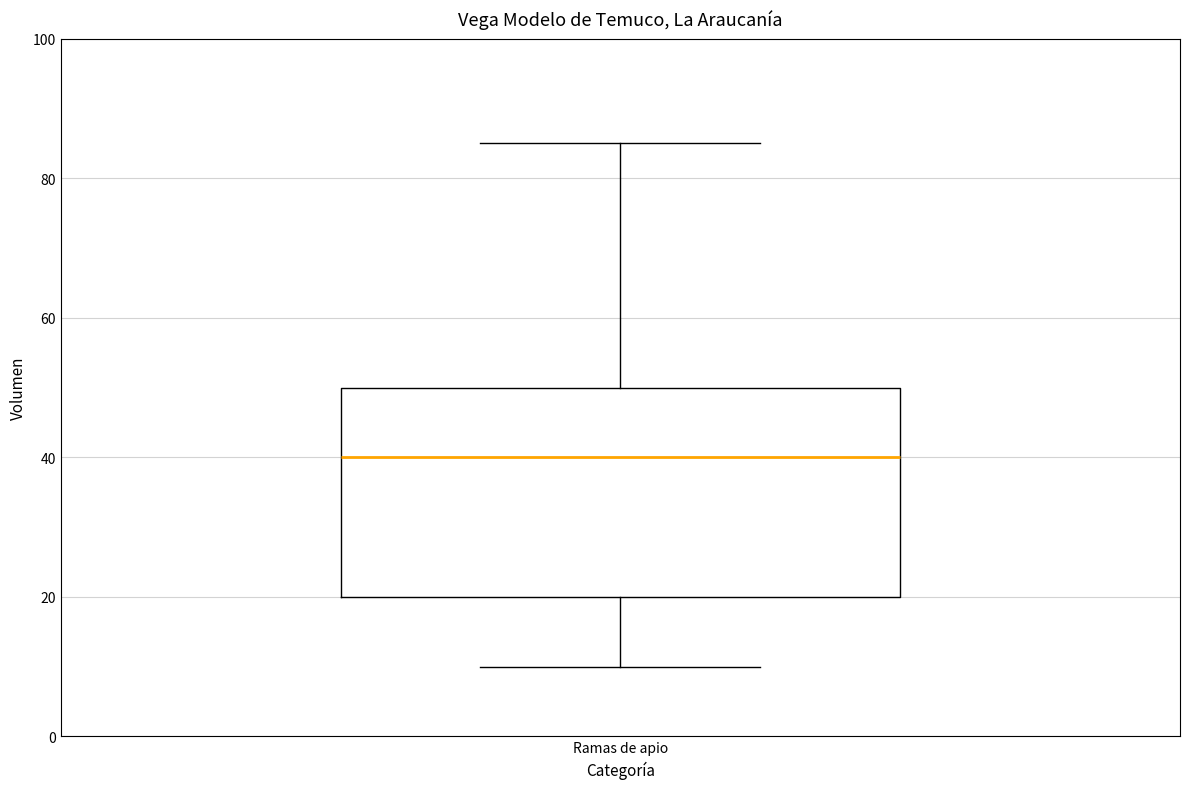

Read this box plot against the y-axis: the position of the median line, the range covered by the box, and the ends of both whiskers. The values are not printed on the chart, so give them approximately, as read against the axis.

median 40, box 20 to 50, whiskers 10 to 86